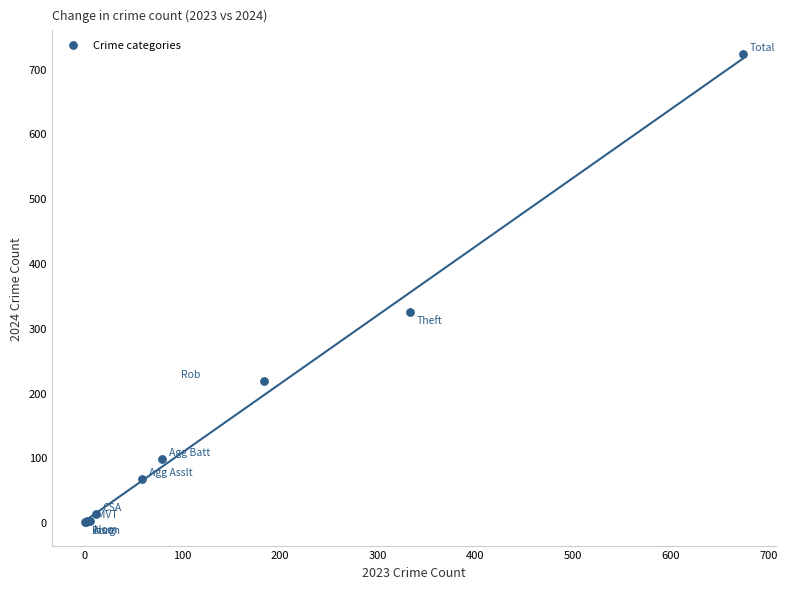

What Y value in the scatter plot is closest to 361?

325